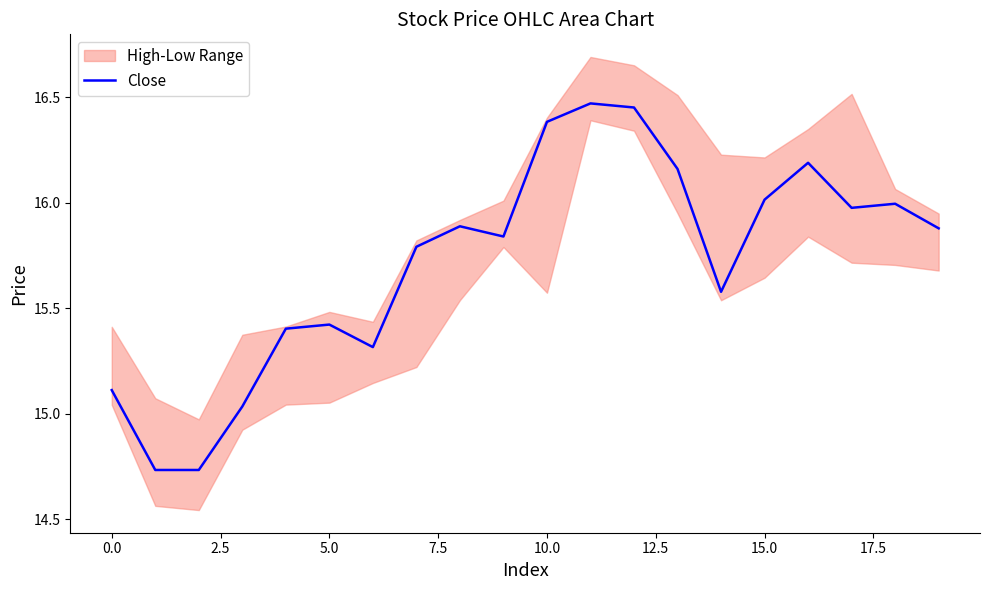

Is it true that Close equals 16.4 at 10.0?

True